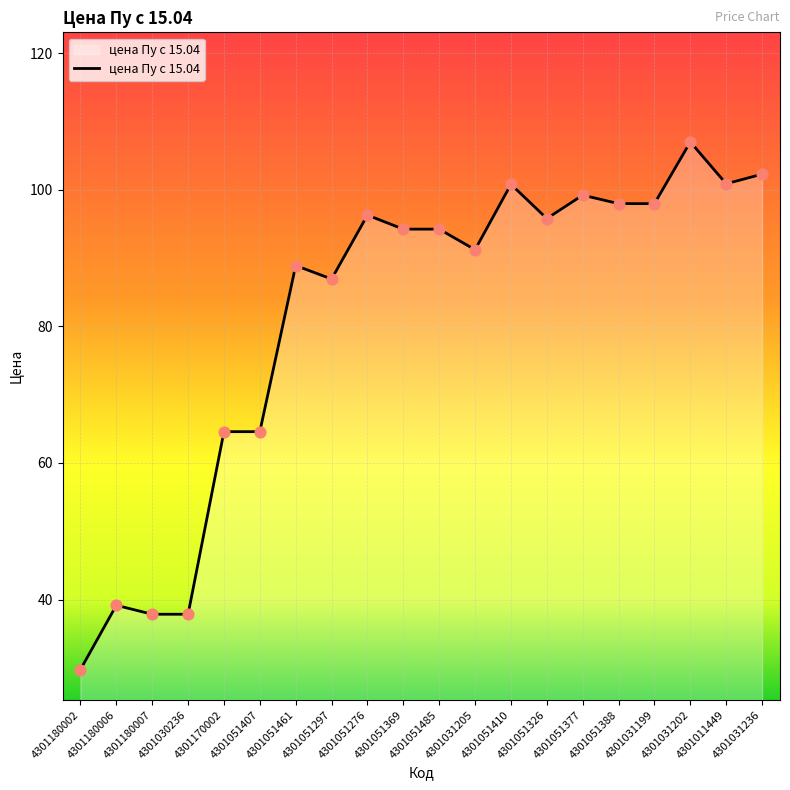

What is the ratio of the value at 4301180002 to the value at 4301051297?

0.3